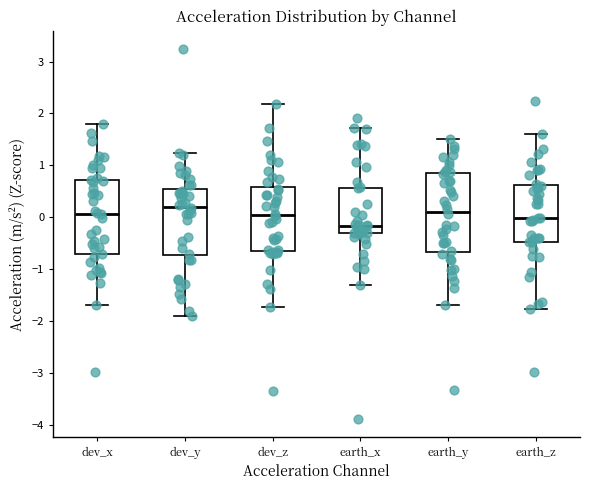

Which box's median line is the lowest?

earth_x